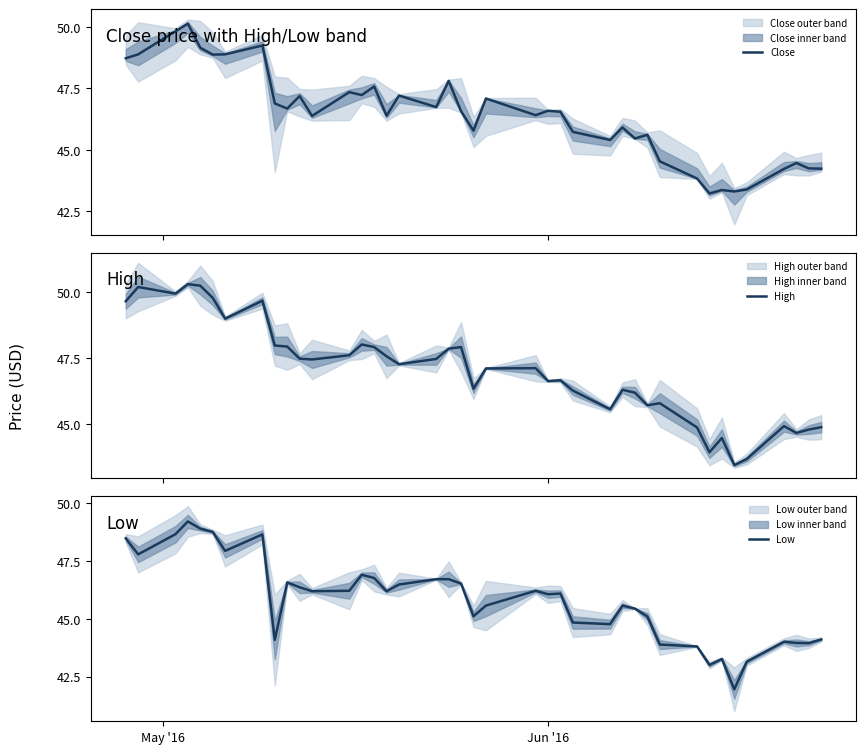

How many values in the Low series are below 46?

18